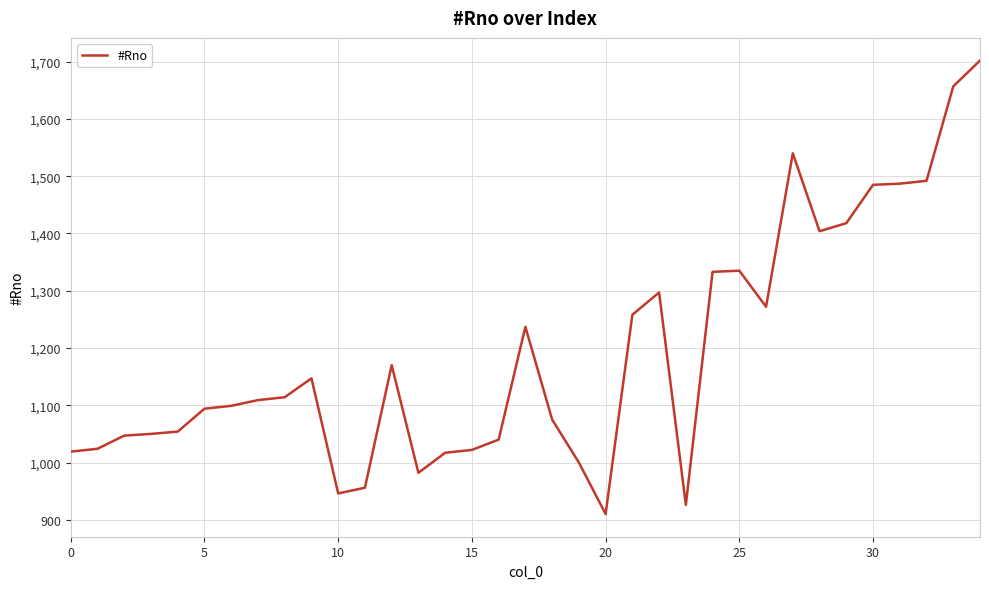

What is the greatest value displayed?

1702